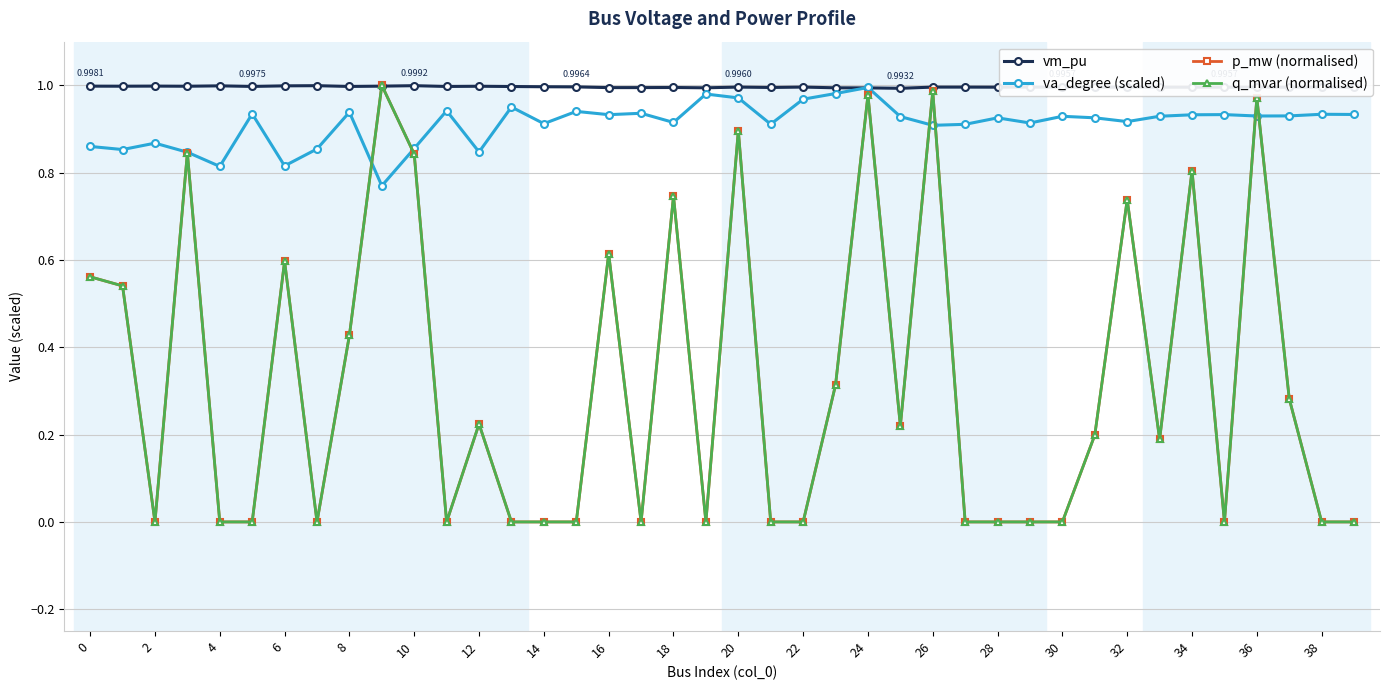

Which series has the largest range (max minus min)?

p_mw (normalised)